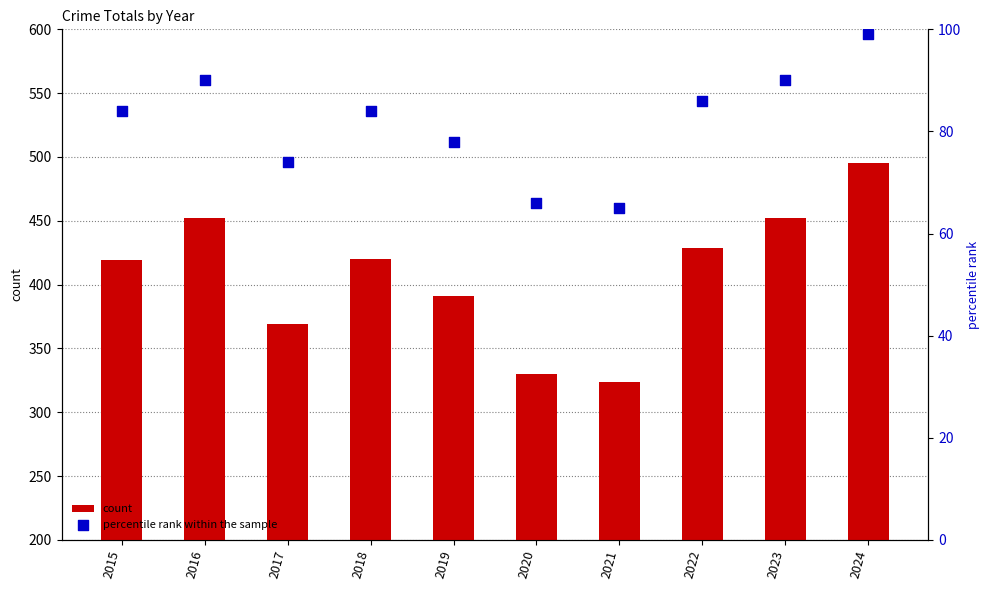

Is the value of percentile rank within the sample at 2015 greater than the value of count at 2020?

No